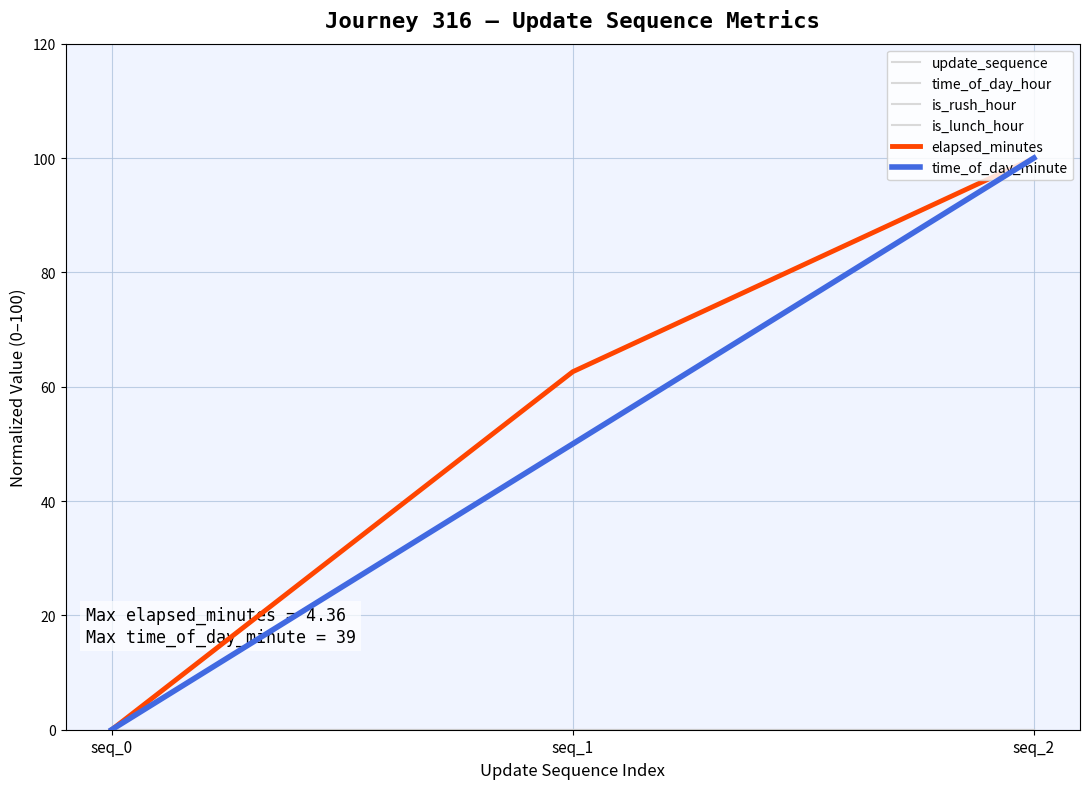

Rank the series at seq_0 from lowest to highest value.

update_sequence, time_of_day_hour, is_rush_hour, is_lunch_hour, elapsed_minutes, time_of_day_minute